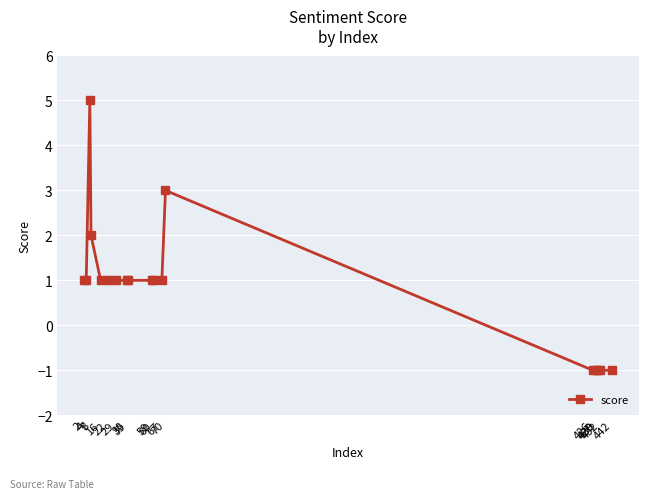

True or false: the data has more than 1 interior local peaks.

True